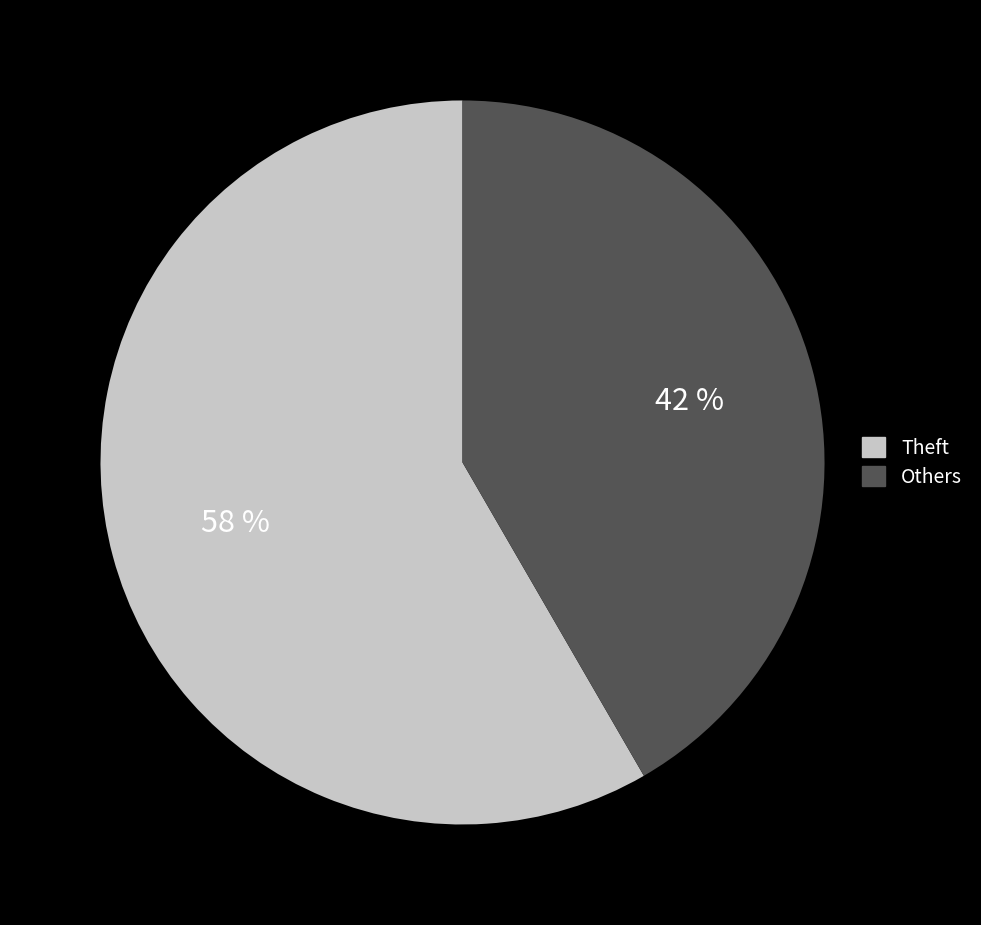

To the nearest percent, what is the average slice percentage?

50%